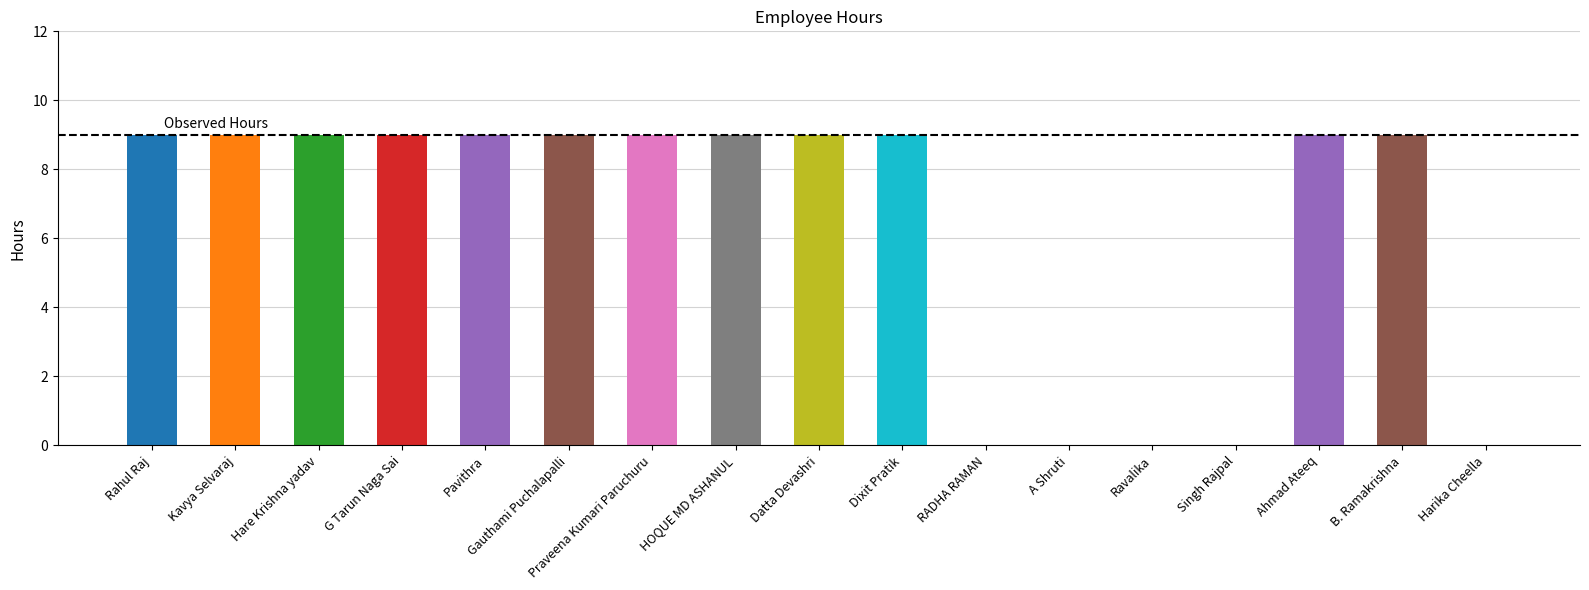

What is the ratio of the value at Kavya Selvaraj to the value at HOQUE MD ASHANUL?

1.0